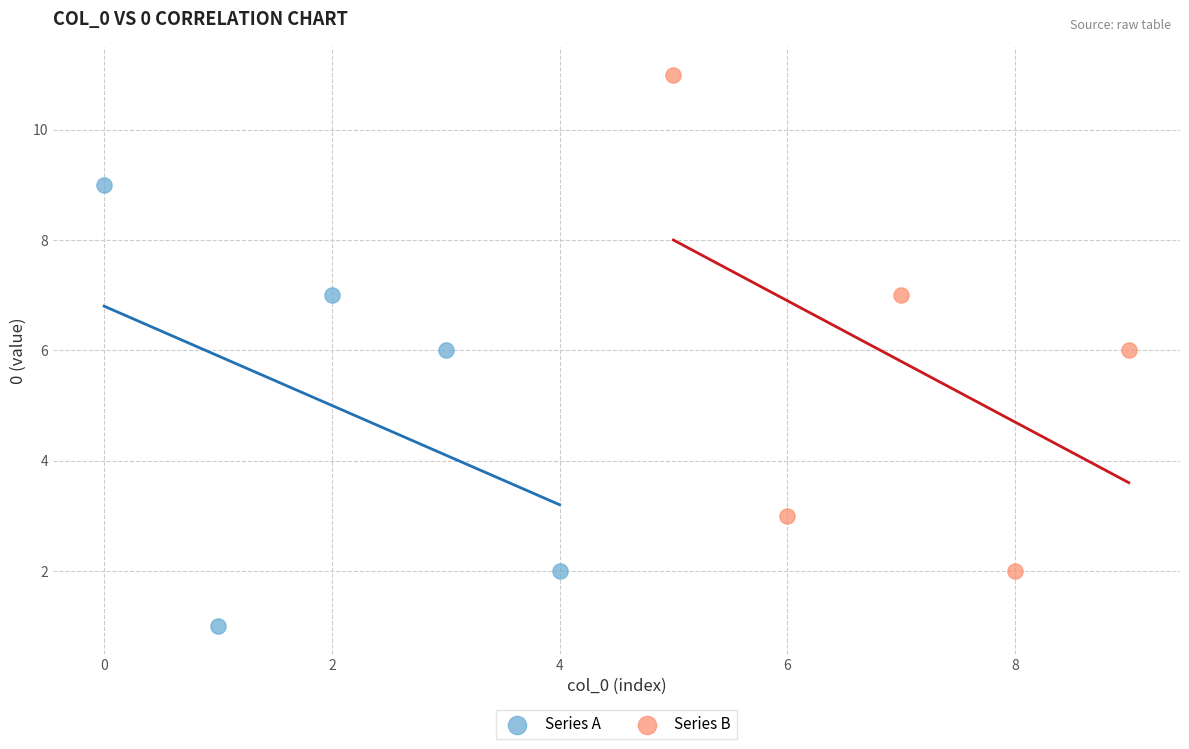

Which series reaches the maximum Y coordinate?

Series B